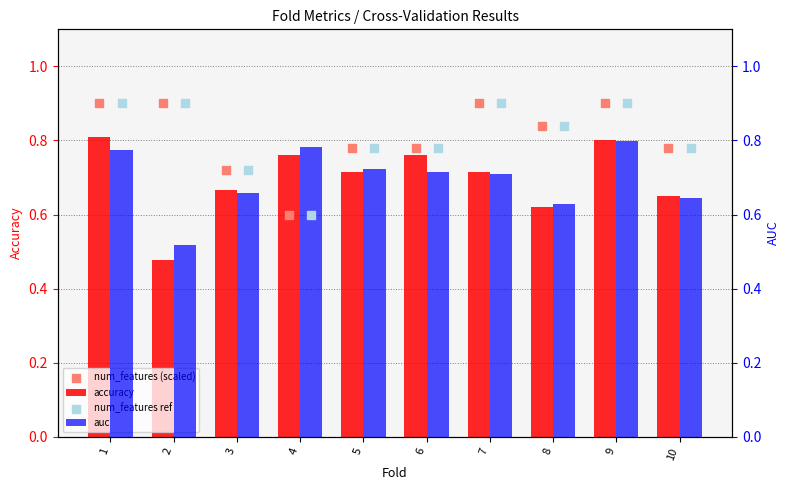

Which series has the largest Y range (max minus min)?

accuracy